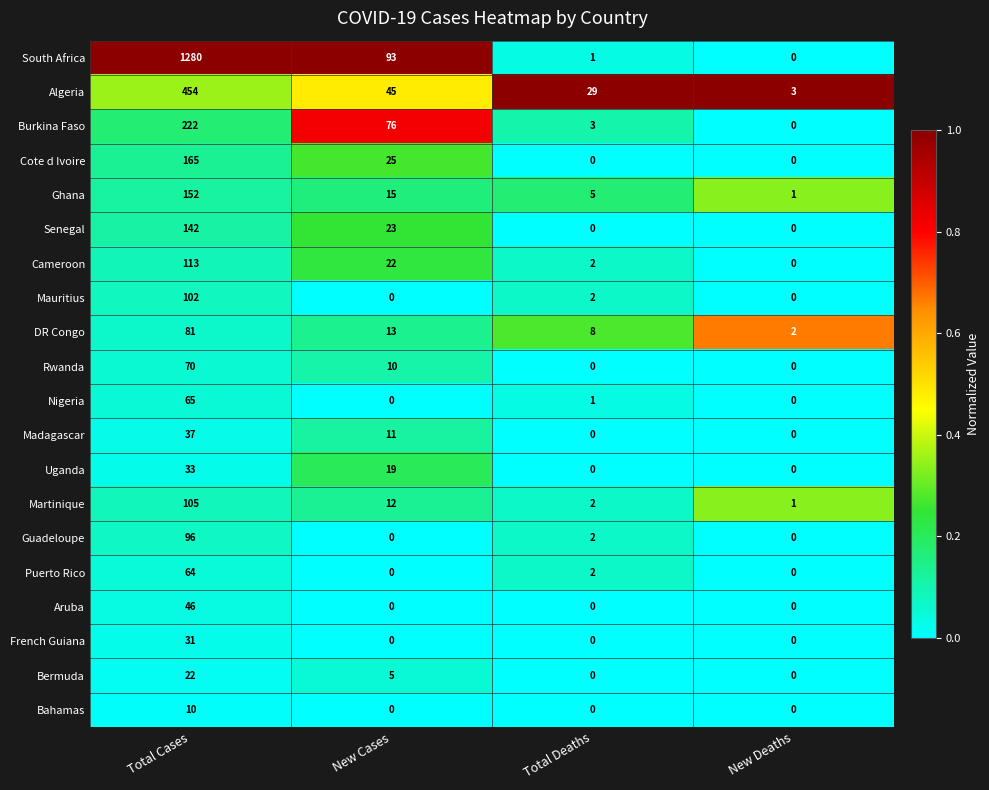

What is the difference between the maximum and minimum values in the Uganda series?

33